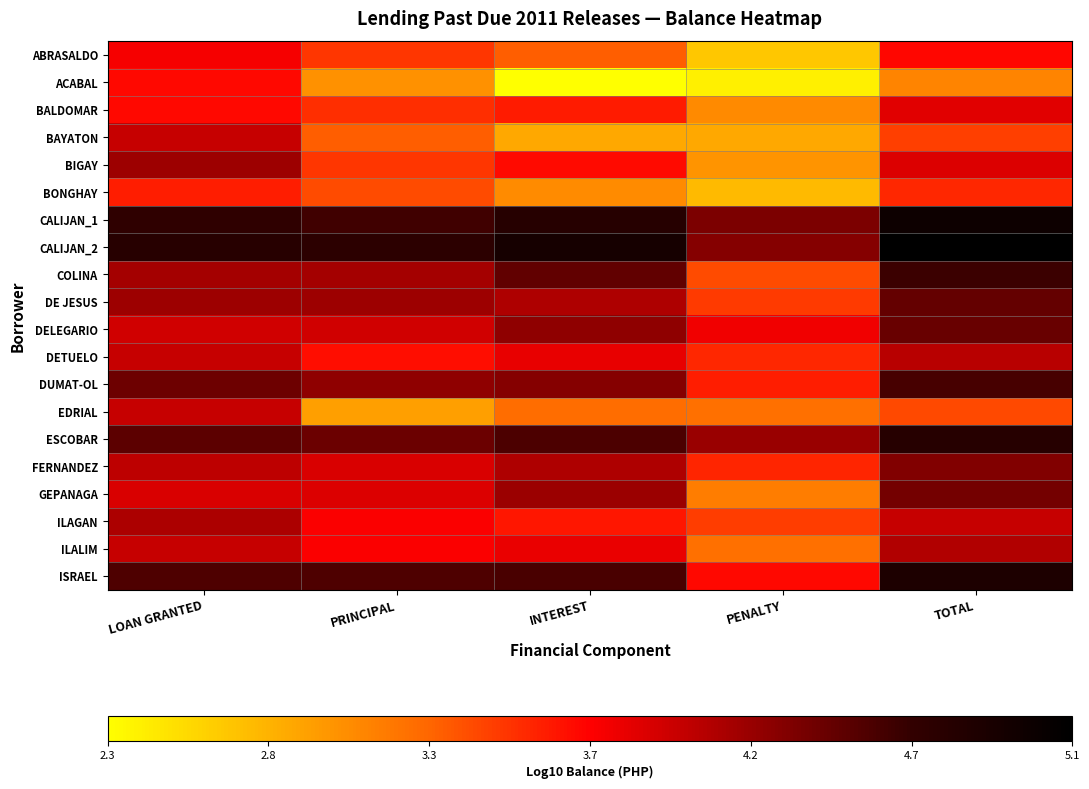

Reading left to right, transcribe all the data shown in this chart.

ABRASALDO: LOAN GRANTED=3.8	PRINCIPAL=3.5	INTEREST=3.3	PENALTY=2.7	TOTAL=3.7
ACABAL: LOAN GRANTED=3.7	PRINCIPAL=3.0	INTEREST=2.3	PENALTY=2.4	TOTAL=3.1
BALDOMAR: LOAN GRANTED=3.7	PRINCIPAL=3.5	INTEREST=3.6	PENALTY=3.0	TOTAL=3.9
BAYATON: LOAN GRANTED=4.0	PRINCIPAL=3.3	INTEREST=2.9	PENALTY=2.9	TOTAL=3.4
BIGAY: LOAN GRANTED=4.2	PRINCIPAL=3.5	INTEREST=3.7	PENALTY=3.0	TOTAL=3.9
BONGHAY: LOAN GRANTED=3.6	PRINCIPAL=3.4	INTEREST=3.0	PENALTY=2.8	TOTAL=3.6
CALIJAN_1: LOAN GRANTED=4.7	PRINCIPAL=4.6	INTEREST=4.8	PENALTY=4.3	TOTAL=5.0
CALIJAN_2: LOAN GRANTED=4.8	PRINCIPAL=4.7	INTEREST=4.9	PENALTY=4.3	TOTAL=5.1
COLINA: LOAN GRANTED=4.1	PRINCIPAL=4.1	INTEREST=4.5	PENALTY=3.4	TOTAL=4.6
DE JESUS: LOAN GRANTED=4.2	PRINCIPAL=4.2	INTEREST=4.1	PENALTY=3.5	TOTAL=4.4
DELEGARIO: LOAN GRANTED=4.0	PRINCIPAL=4.0	INTEREST=4.2	PENALTY=3.8	TOTAL=4.4
DETUELO: LOAN GRANTED=4.0	PRINCIPAL=3.7	INTEREST=3.8	PENALTY=3.6	TOTAL=4.1
DUMAT-OL: LOAN GRANTED=4.4	PRINCIPAL=4.3	INTEREST=4.3	PENALTY=3.6	TOTAL=4.6
EDRIAL: LOAN GRANTED=4.0	PRINCIPAL=2.9	INTEREST=3.2	PENALTY=3.2	TOTAL=3.4
ESCOBAR: LOAN GRANTED=4.5	PRINCIPAL=4.4	INTEREST=4.5	PENALTY=4.2	TOTAL=4.8
FERNANDEZ: LOAN GRANTED=4.0	PRINCIPAL=3.9	INTEREST=4.1	PENALTY=3.6	TOTAL=4.3
GEPANAGA: LOAN GRANTED=3.9	PRINCIPAL=3.9	INTEREST=4.2	PENALTY=3.1	TOTAL=4.4
ILAGAN: LOAN GRANTED=4.1	PRINCIPAL=3.7	INTEREST=3.6	PENALTY=3.5	TOTAL=4.0
ILALIM: LOAN GRANTED=4.0	PRINCIPAL=3.7	INTEREST=3.8	PENALTY=3.2	TOTAL=4.1
ISRAEL: LOAN GRANTED=4.5	PRINCIPAL=4.5	INTEREST=4.6	PENALTY=3.7	TOTAL=4.9